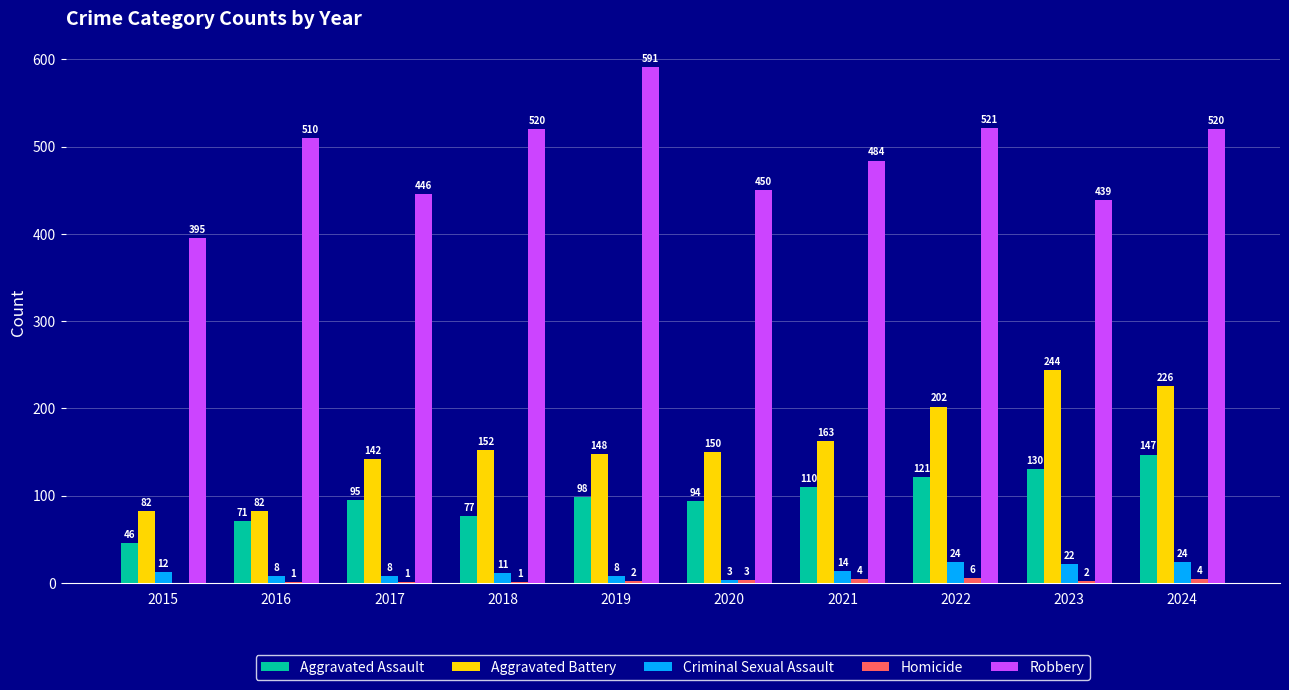

Between 2021 and 2022, which series saw the biggest shift?

Aggravated Battery